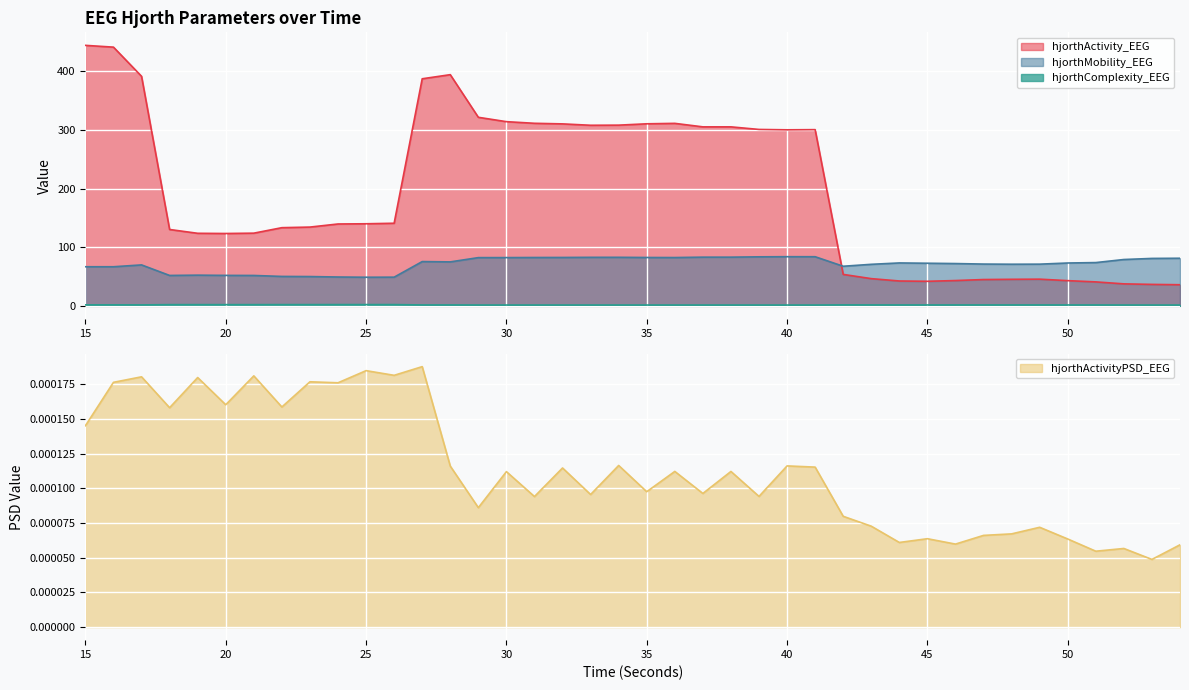

Count the number of categories in the chart.

40